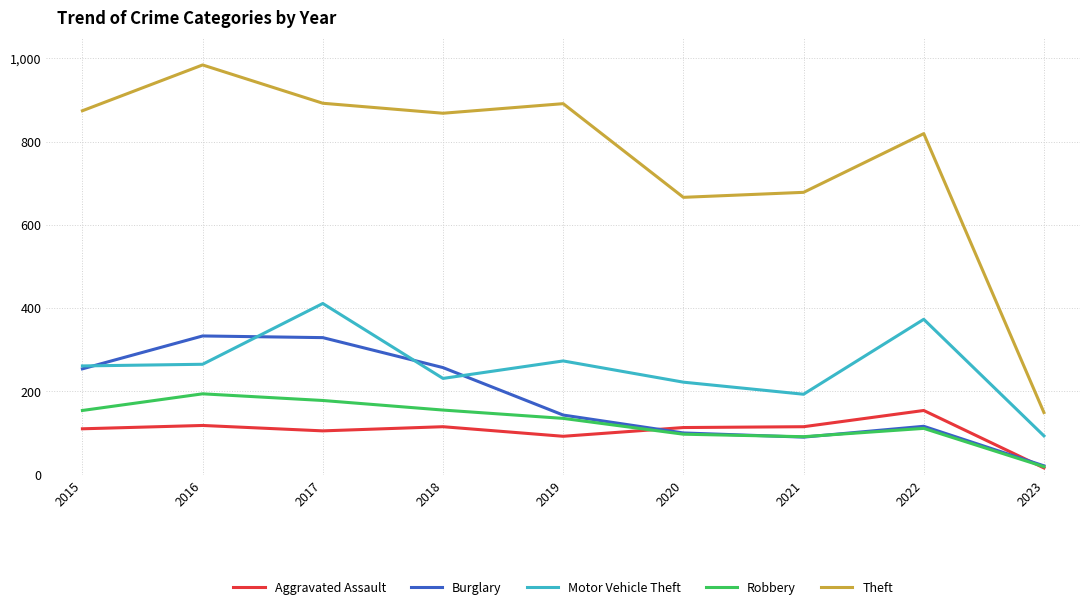

Which series has the widest spread of values?

Theft